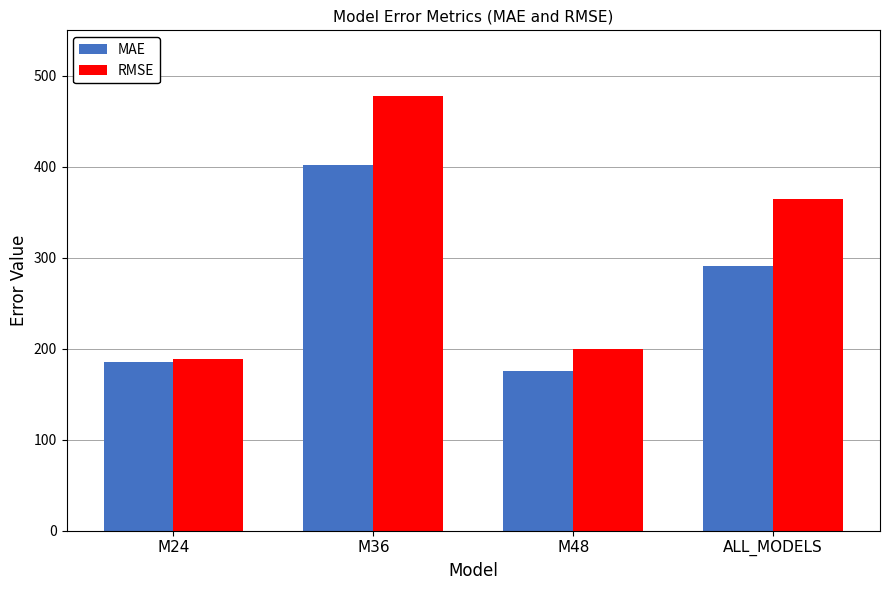

True or false: RMSE has a value of 72.5 at M48.

False